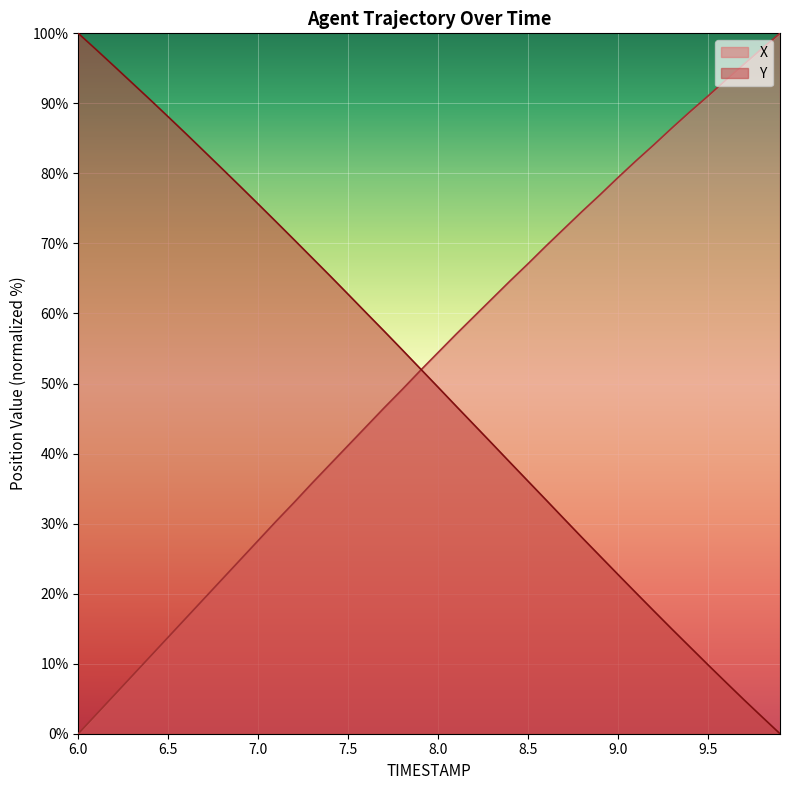

Which category has the lowest value across all series?

6.0